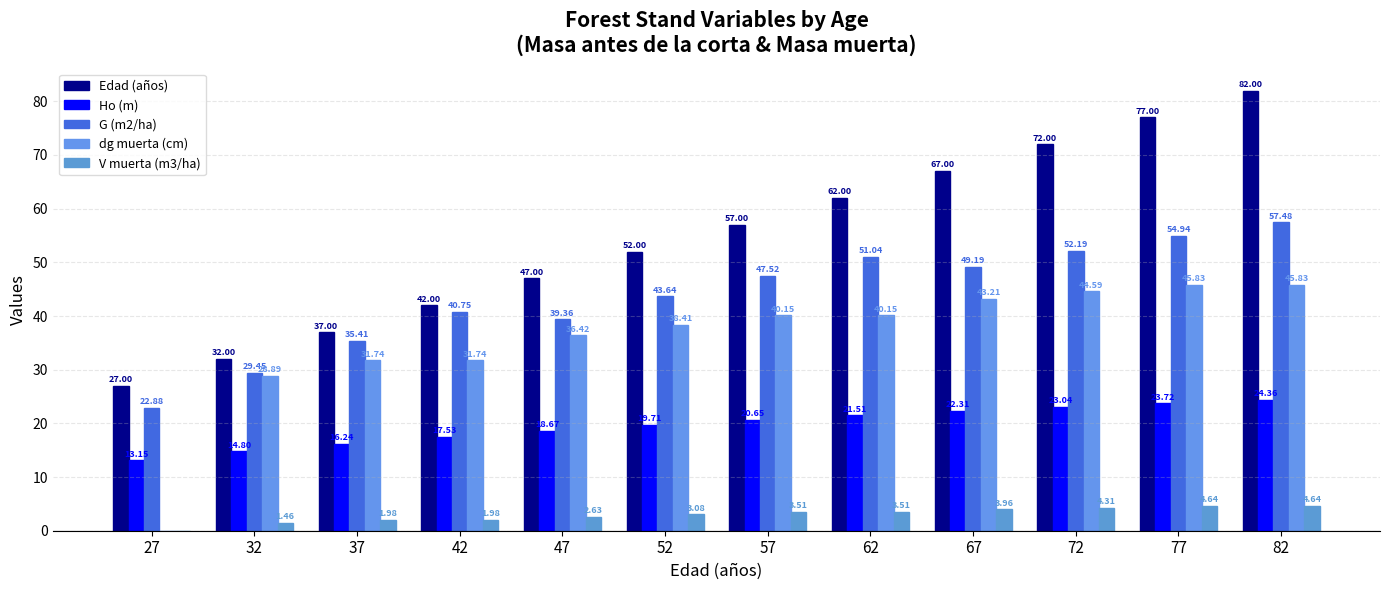

Reading left to right, list all the values displayed in this chart.

Edad (años): 27=27.0	32=32.0	37=37.0	42=42.0	47=47.0	52=52.0	57=57.0	62=62.0	67=67.0	72=72.0	77=77.0	82=82.0
Ho (m): 27=13.2	32=14.8	37=16.2	42=17.5	47=18.7	52=19.7	57=20.6	62=21.5	67=22.3	72=23.0	77=23.7	82=24.4
G (m2/ha): 27=22.9	32=29.4	37=35.4	42=40.8	47=39.4	52=43.6	57=47.5	62=51.0	67=49.2	72=52.2	77=54.9	82=57.5
dg muerta (cm): 27=0.0	32=28.9	37=31.7	42=31.7	47=36.4	52=38.4	57=40.1	62=40.1	67=43.2	72=44.6	77=45.8	82=45.8
V muerta (m3/ha): 27=0.0	32=1.5	37=2.0	42=2.0	47=2.6	52=3.1	57=3.5	62=3.5	67=4.0	72=4.3	77=4.6	82=4.6